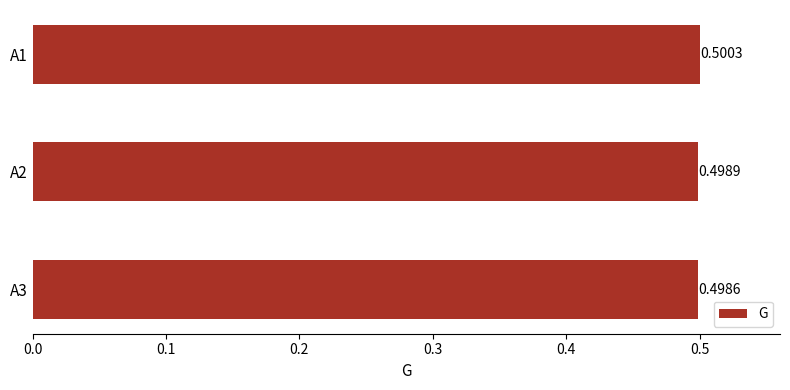

What is the sum of all values?

1.5